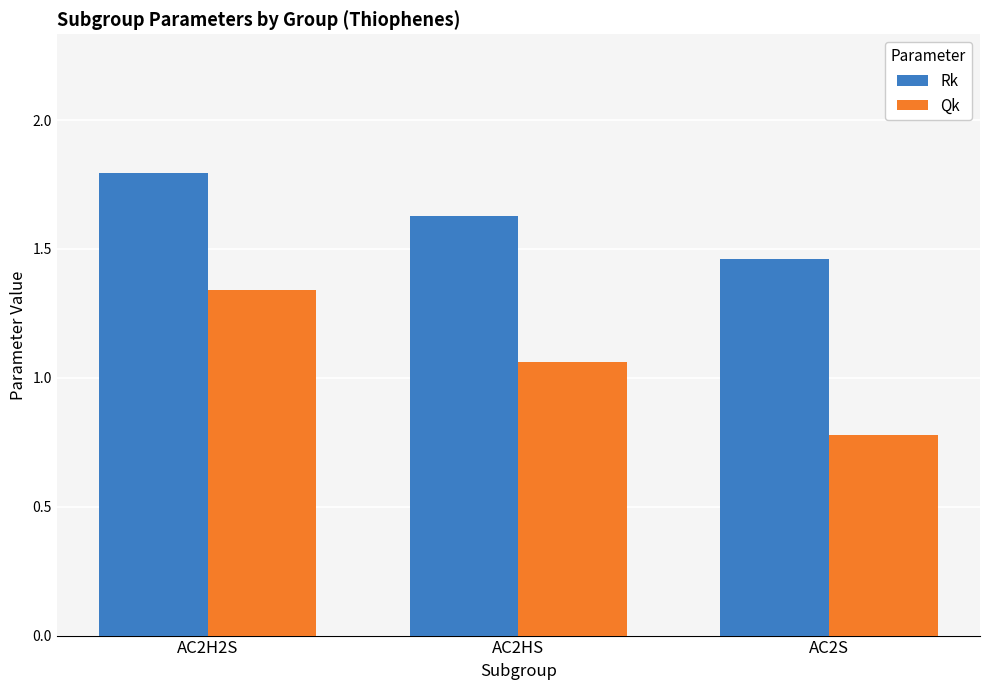

Between AC2H2S and AC2HS, which series saw the biggest shift?

Qk